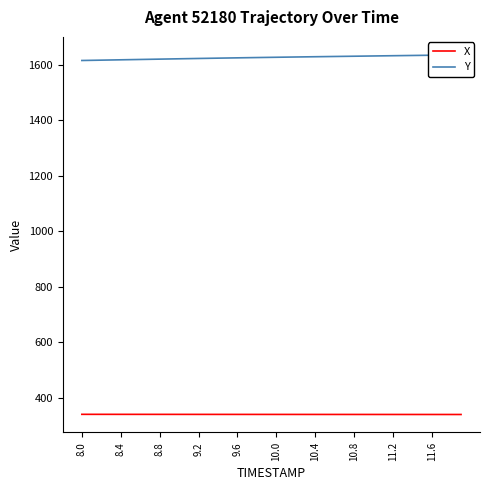

What are all the series names shown in the legend?

X, Y